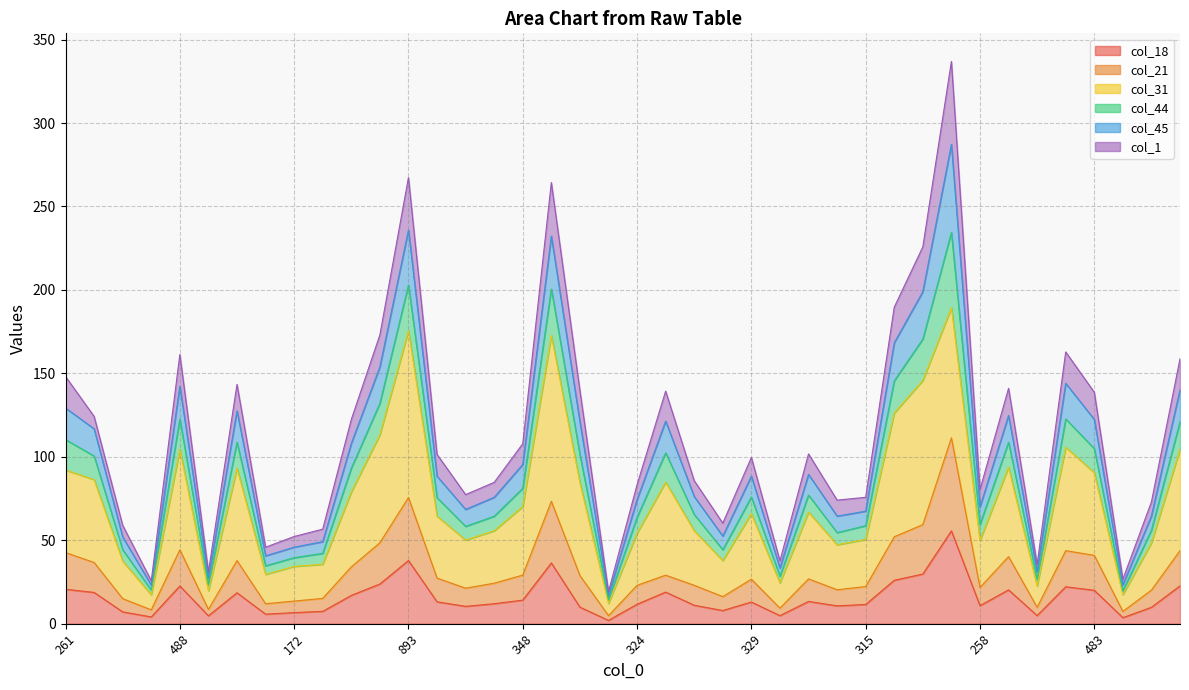

Does the chart display data point markers on the line(s)?

No